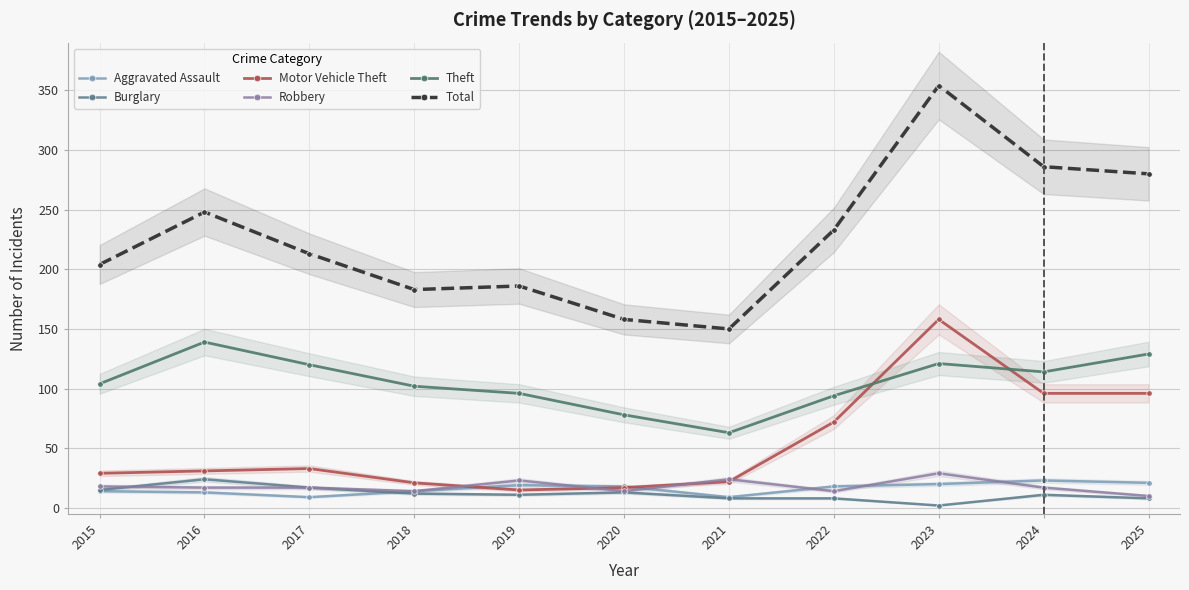

Does the chart have visible grid lines?

Yes